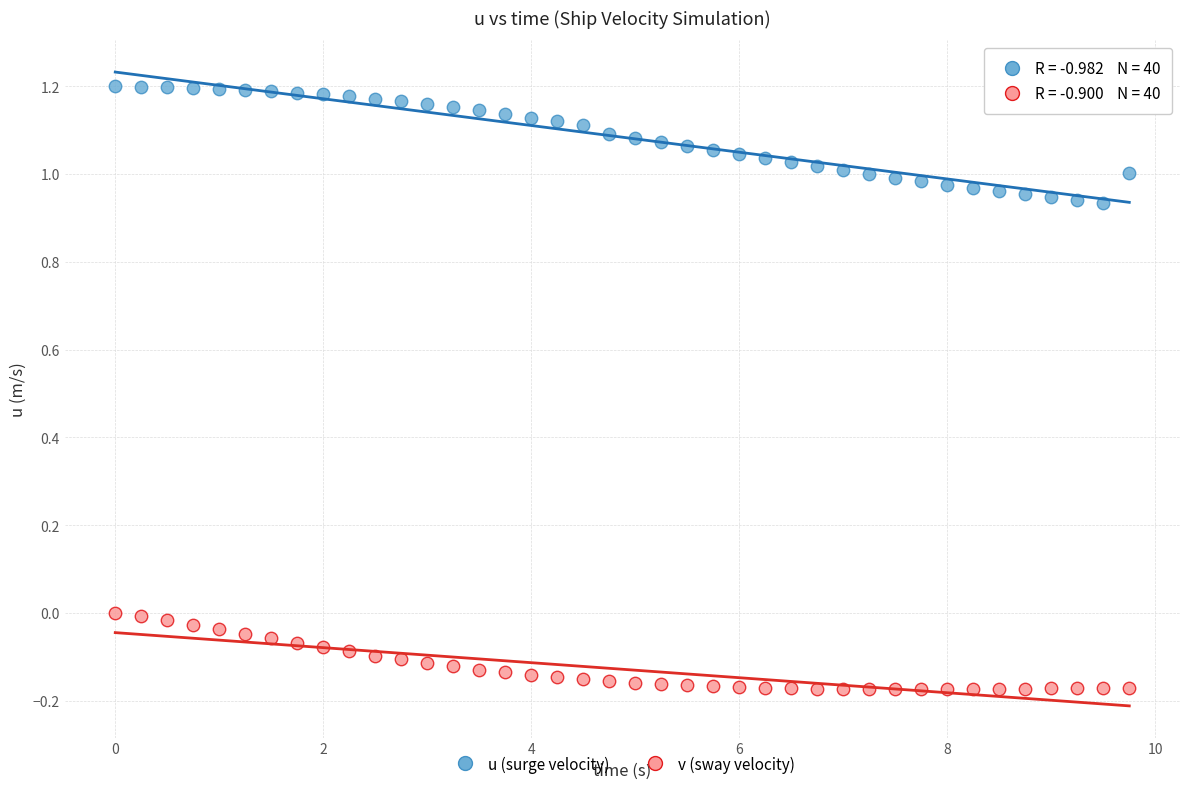

Which series has the largest Y range (max minus min)?

u (surge velocity)